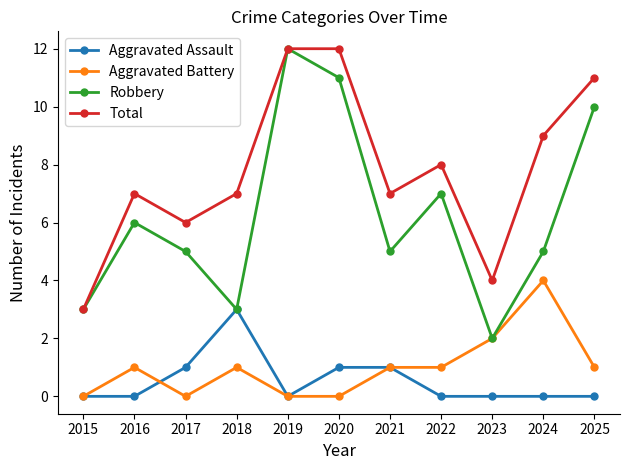

Reading right to left, extract all data points from this chart.

Aggravated Assault: 2025=0	2024=0	2023=0	2022=0	2021=1	2020=1	2019=0	2018=3	2017=1	2016=0	2015=0
Aggravated Battery: 2025=1	2024=4	2023=2	2022=1	2021=1	2020=0	2019=0	2018=1	2017=0	2016=1	2015=0
Robbery: 2025=10	2024=5	2023=2	2022=7	2021=5	2020=11	2019=12	2018=3	2017=5	2016=6	2015=3
Total: 2025=11	2024=9	2023=4	2022=8	2021=7	2020=12	2019=12	2018=7	2017=6	2016=7	2015=3